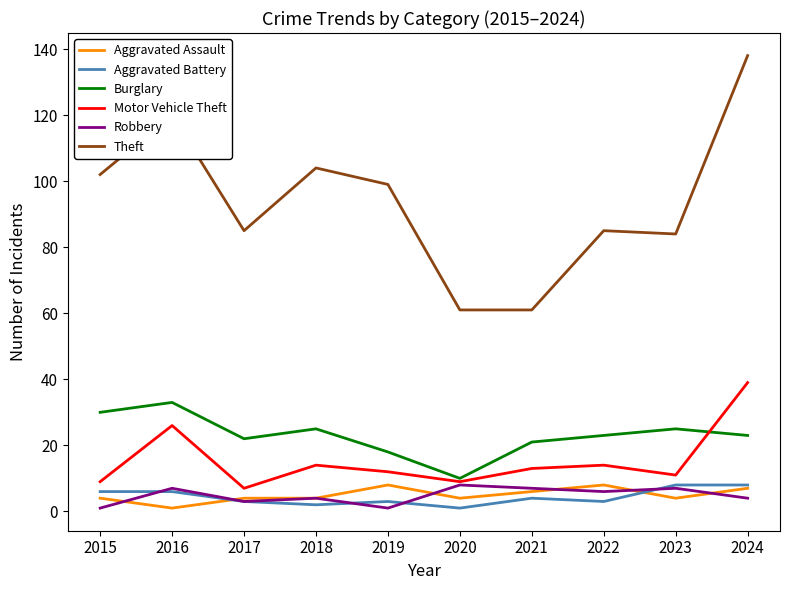

Which series has the largest total across all categories?

Theft